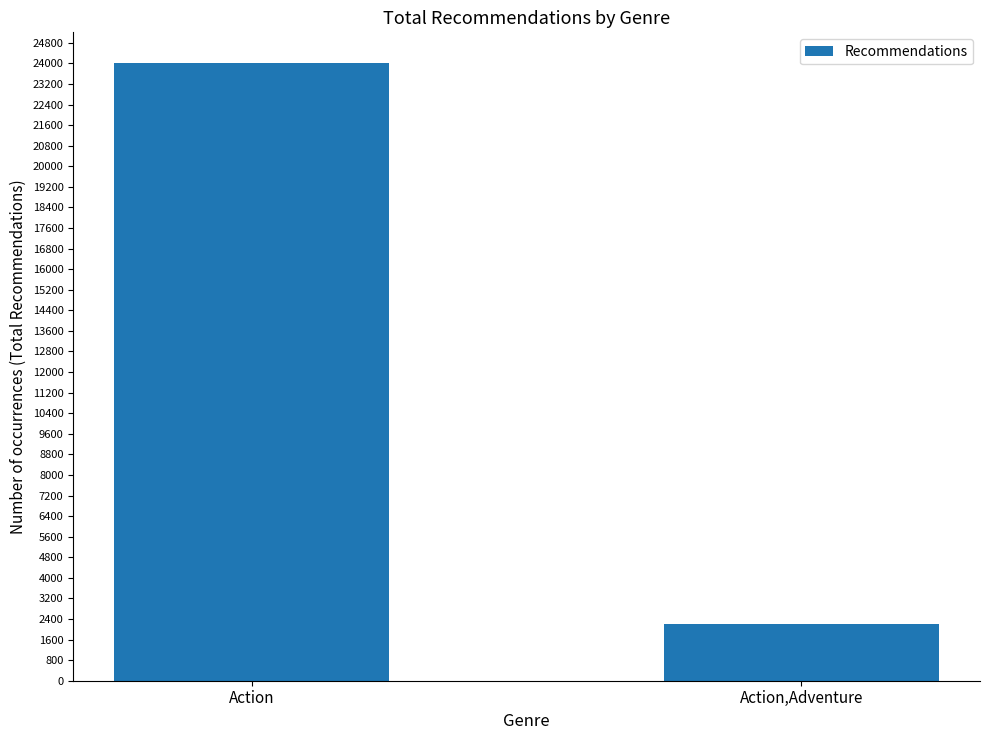

Reading left to right, list all the values displayed in this chart.

24006	2195